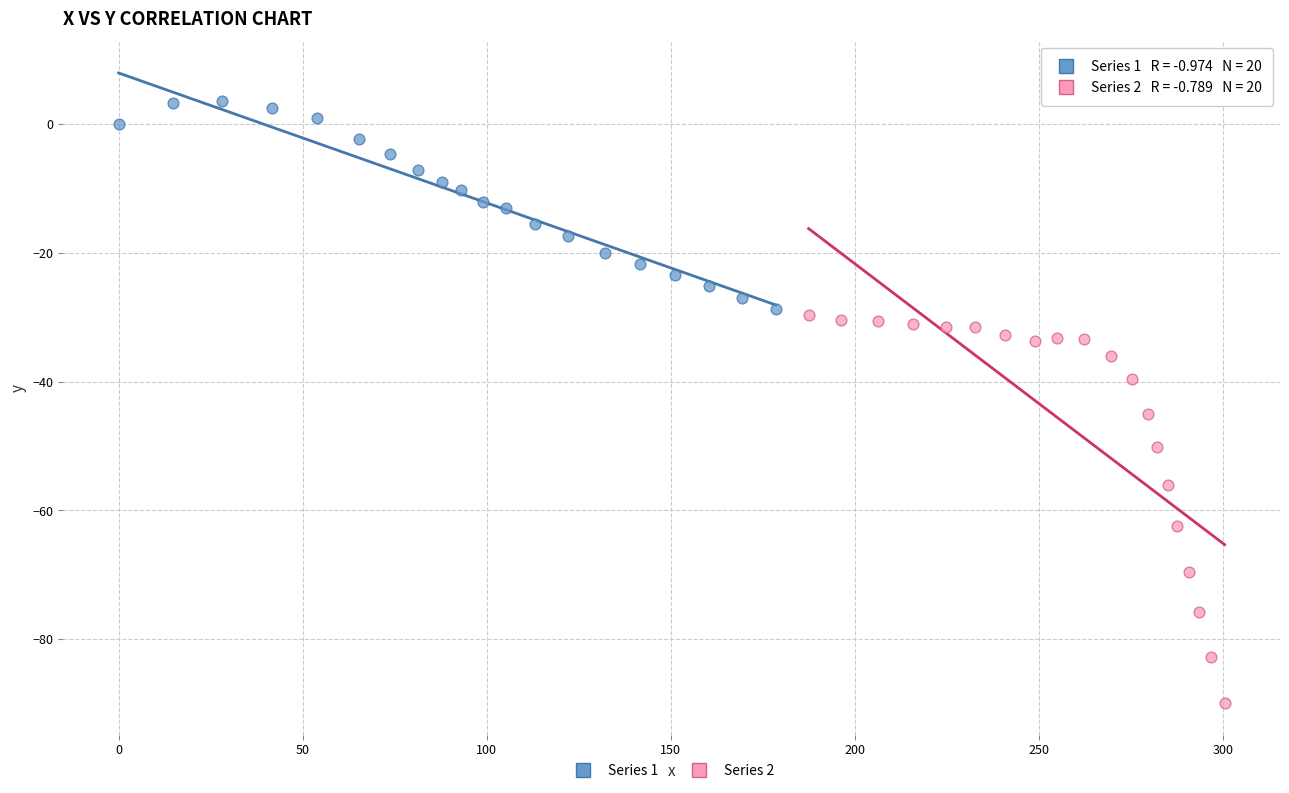

Which series contains the lowest Y value?

Series 2